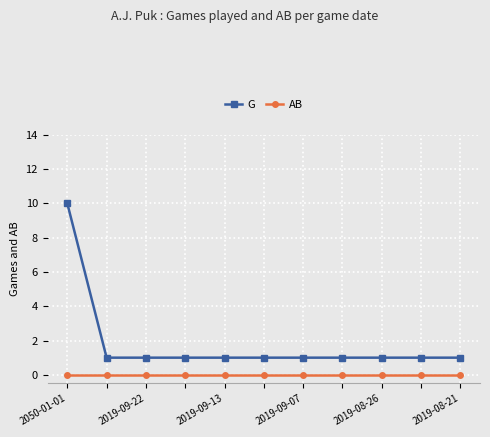

What is the maximum value shown in the chart?

10